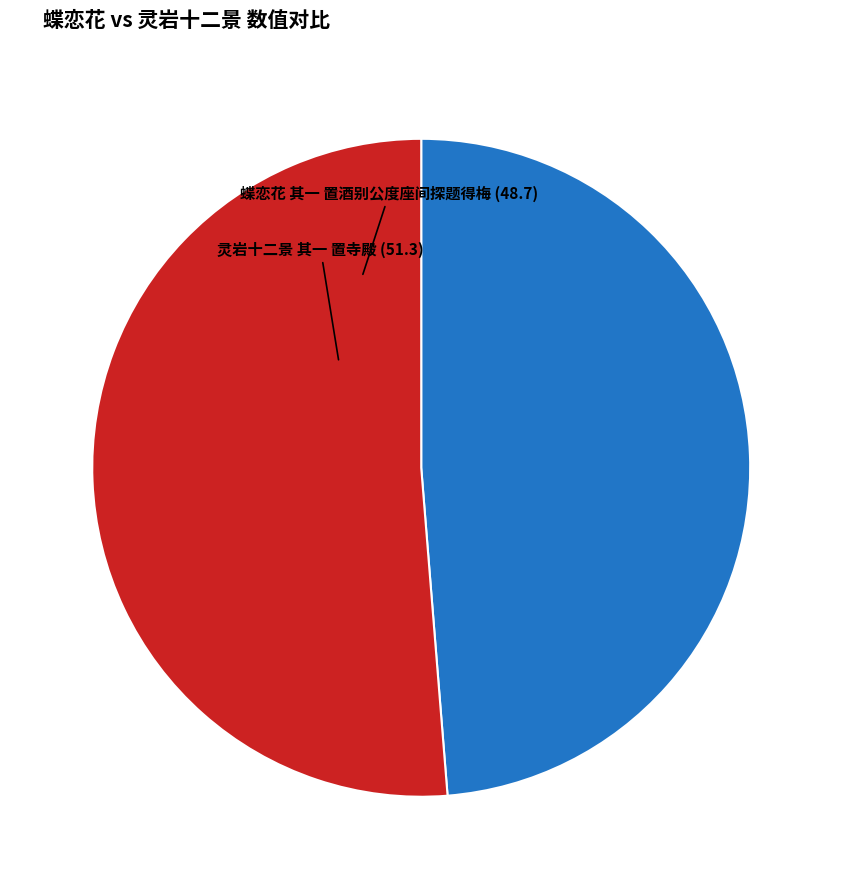

Is it true that 灵岩十二景 其一 置寺殿 is 37% of the pie?

False